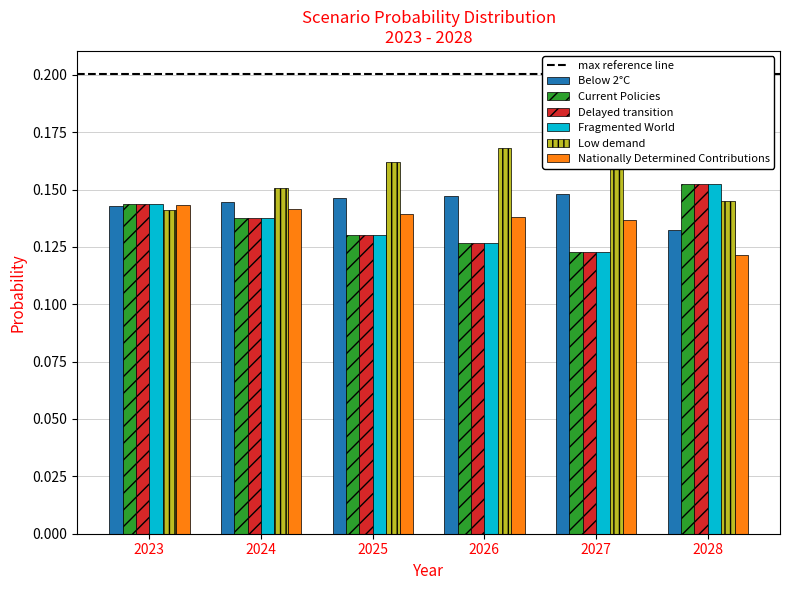

What is the value of the Fragmented World bar at the 1st from the left?

0.1